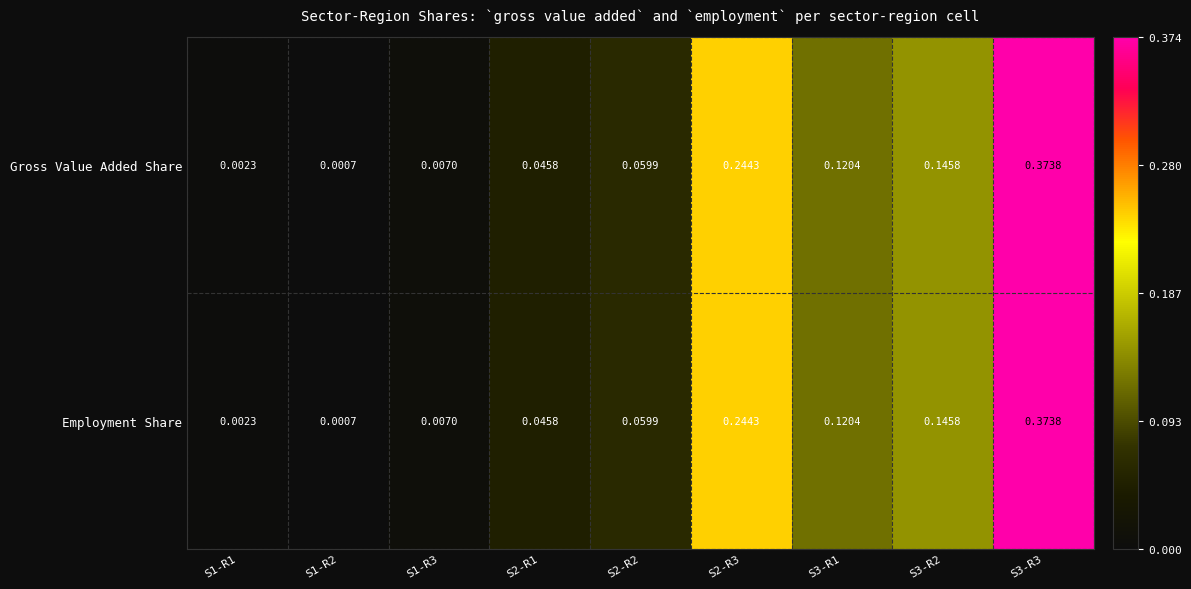

At how many categories does at least one series exceed 0?

9